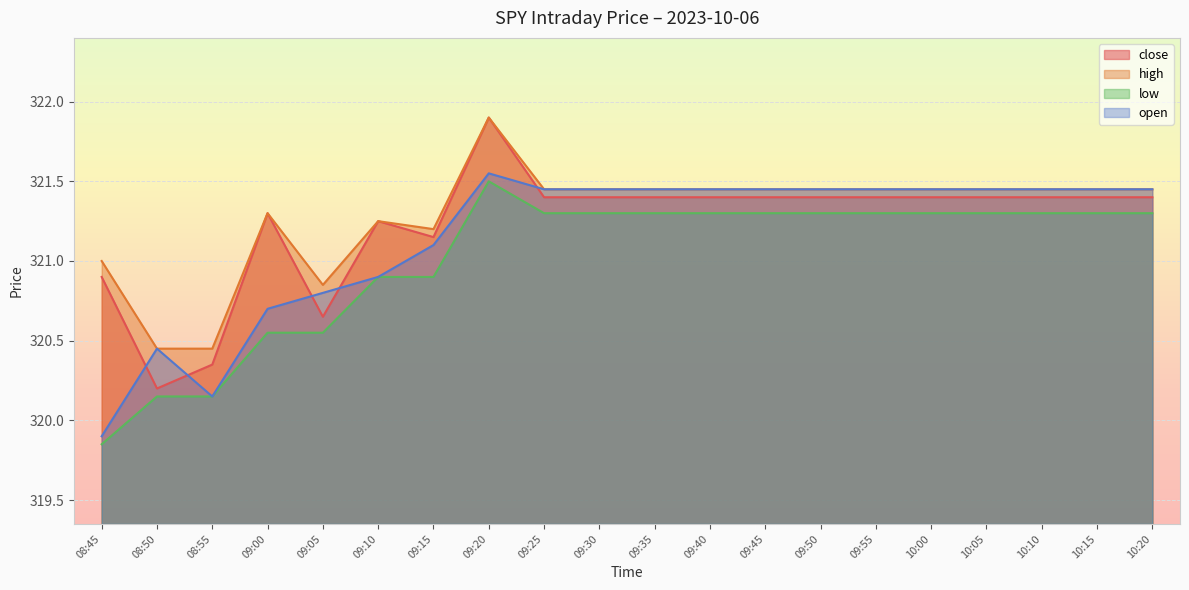

True or false: open has a value of 168.6 at 09:45.

False